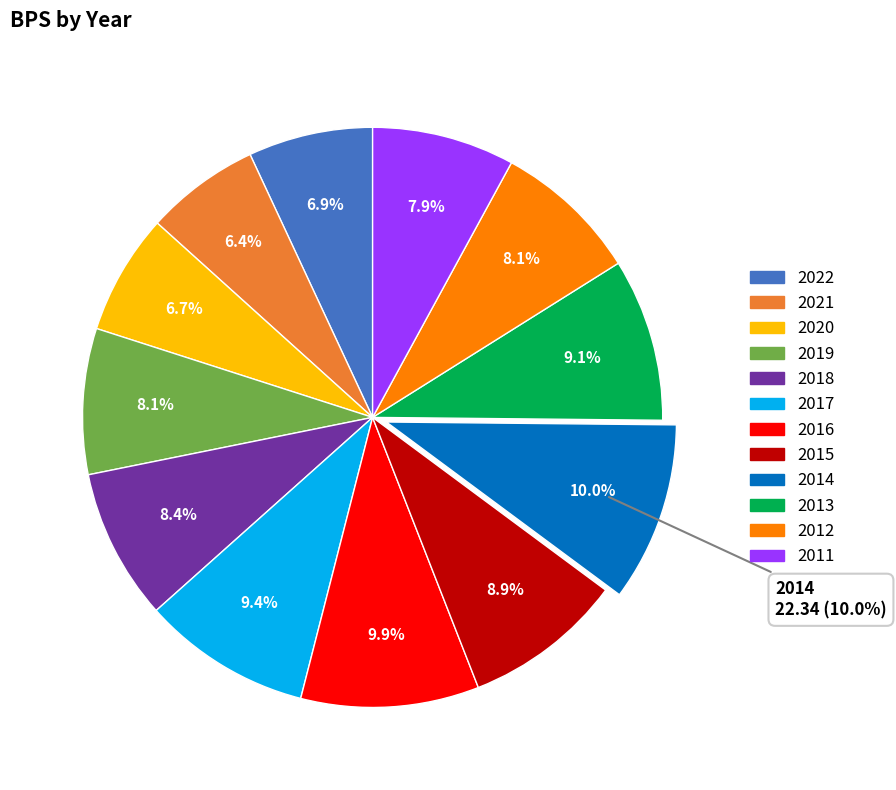

What portion of the pie excludes 2011?

92.1%